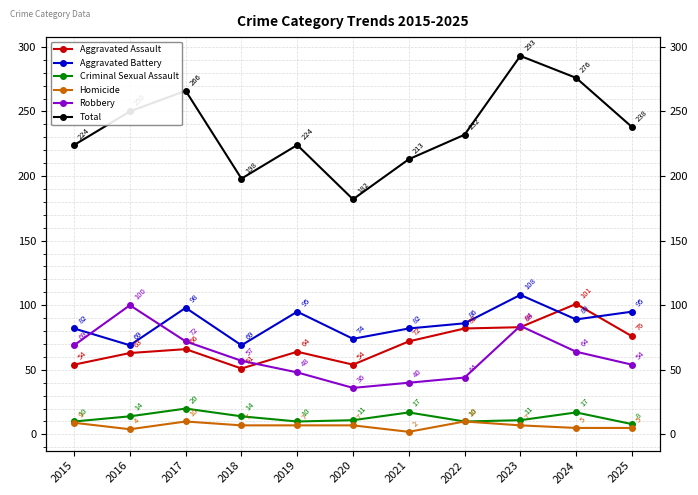

How many categories are shown in the chart?

11